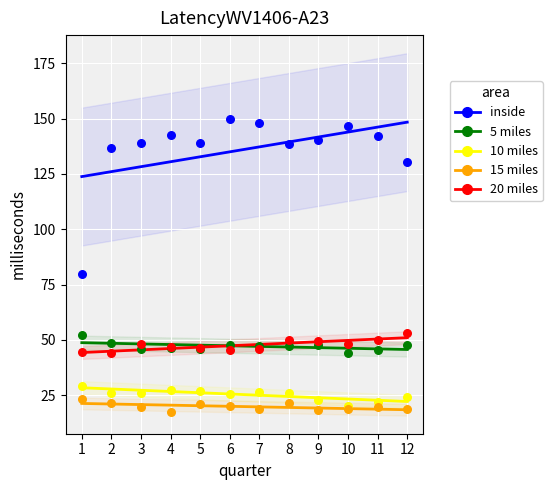

Which series has the largest Y range (max minus min)?

inside